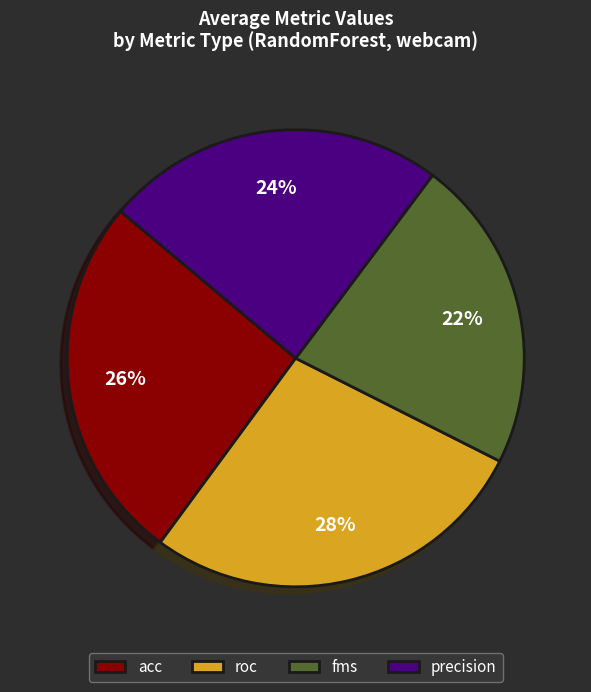

What is the smallest slice in the pie chart?

fms